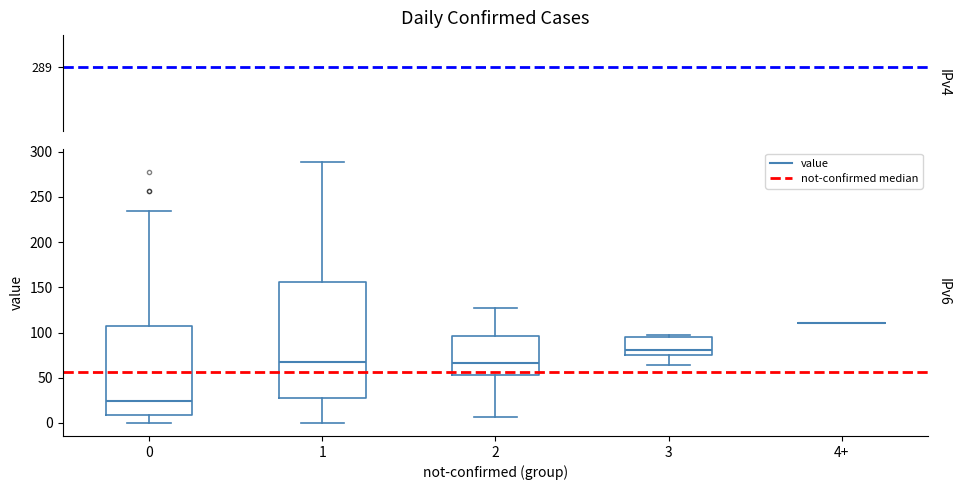

Where is the upper edge of the box for 3 on the y-axis? The values are not printed on the chart, so give them approximately, as read against the axis.

95